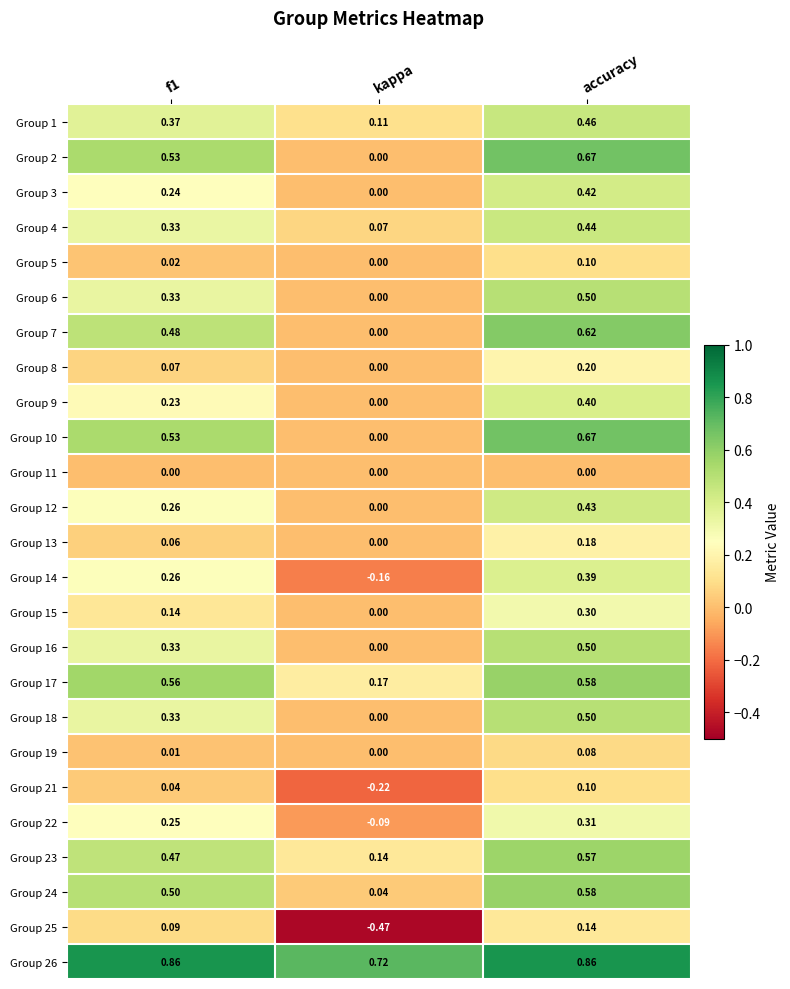

How many data points does each series have?

3